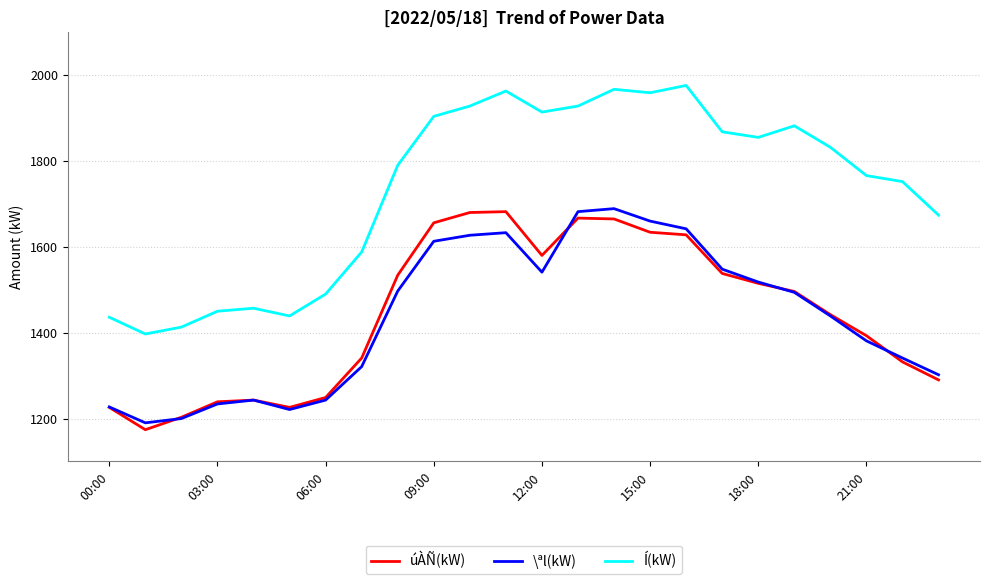

What is the maximum value for \ªl(kW)?

1689